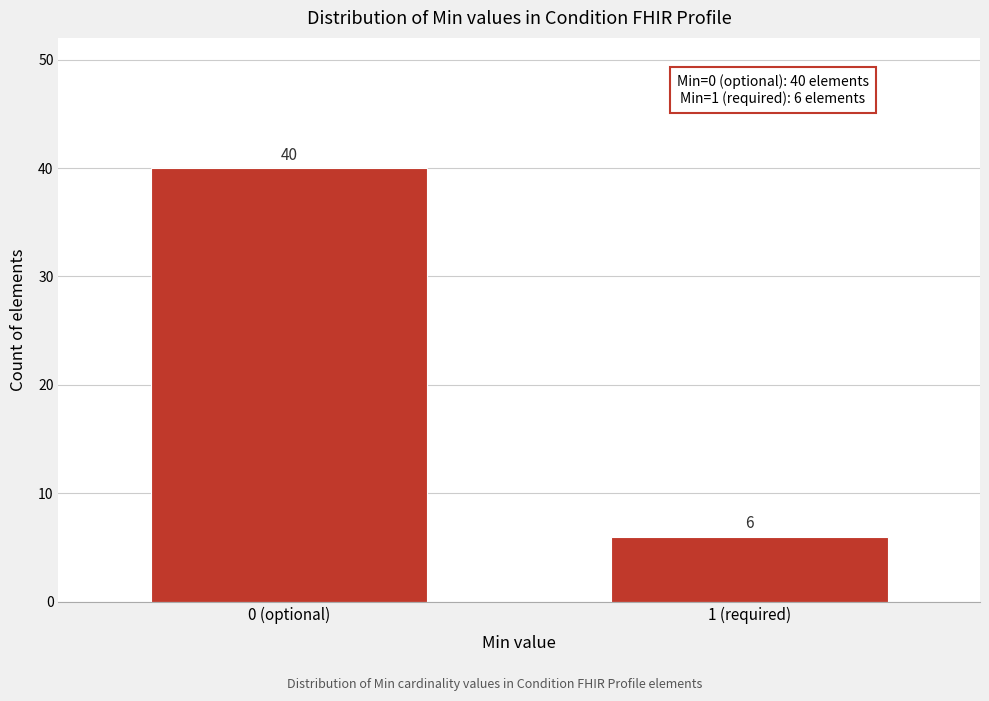

Reading right to left, list all the values displayed in this chart.

6	40